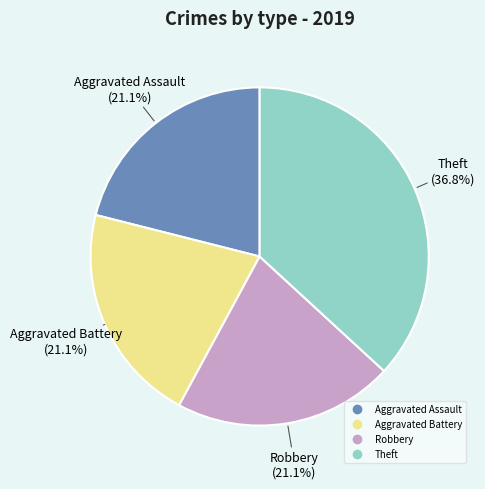

Is there a majority slice in this chart?

No